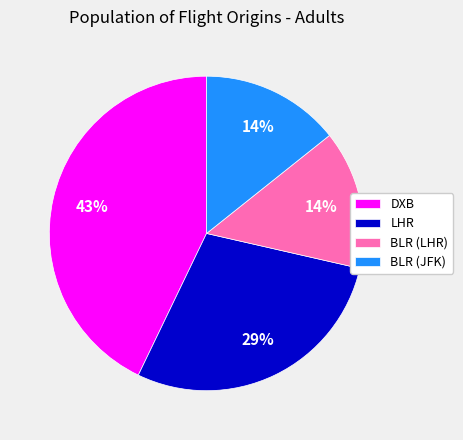

Which category has the biggest portion of the pie?

DXB